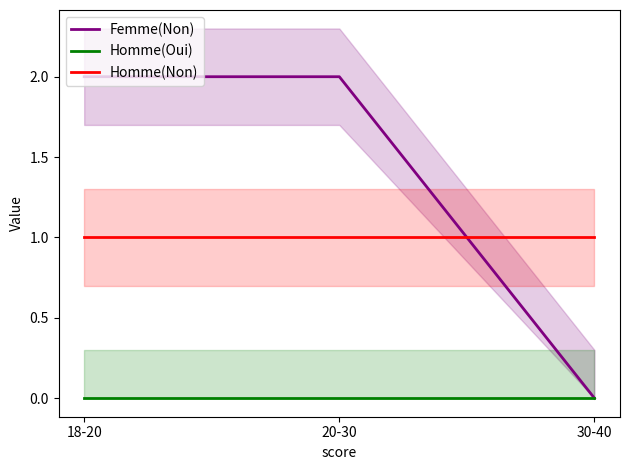

Which has a higher value, 20-30 or 18-20?

20-30